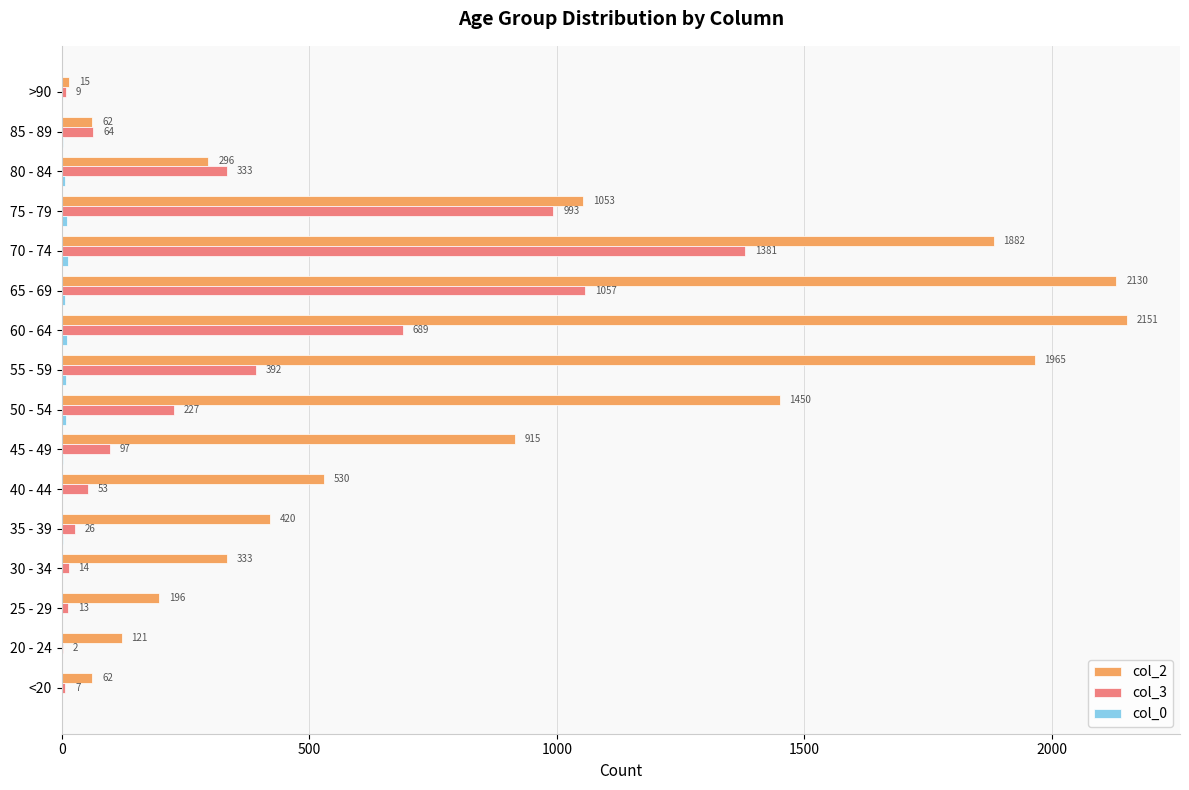

At which category is the sum across all series the highest?

70 - 74